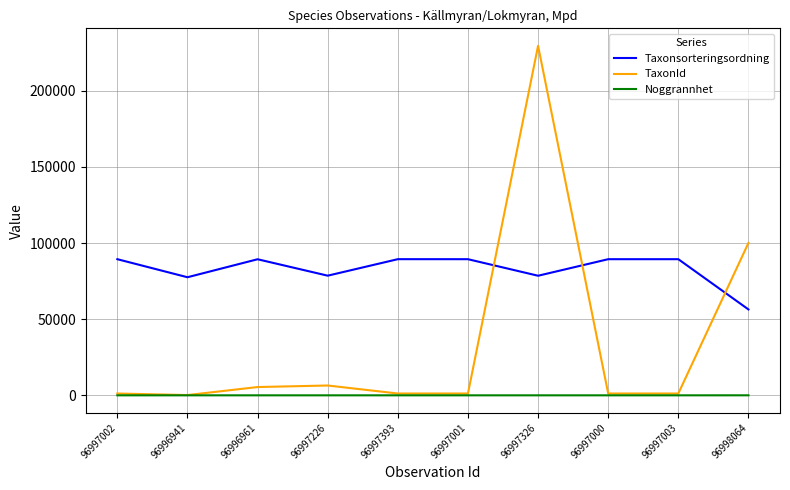

At which category does Taxonsorteringsordning reach its first local valley?

96996941